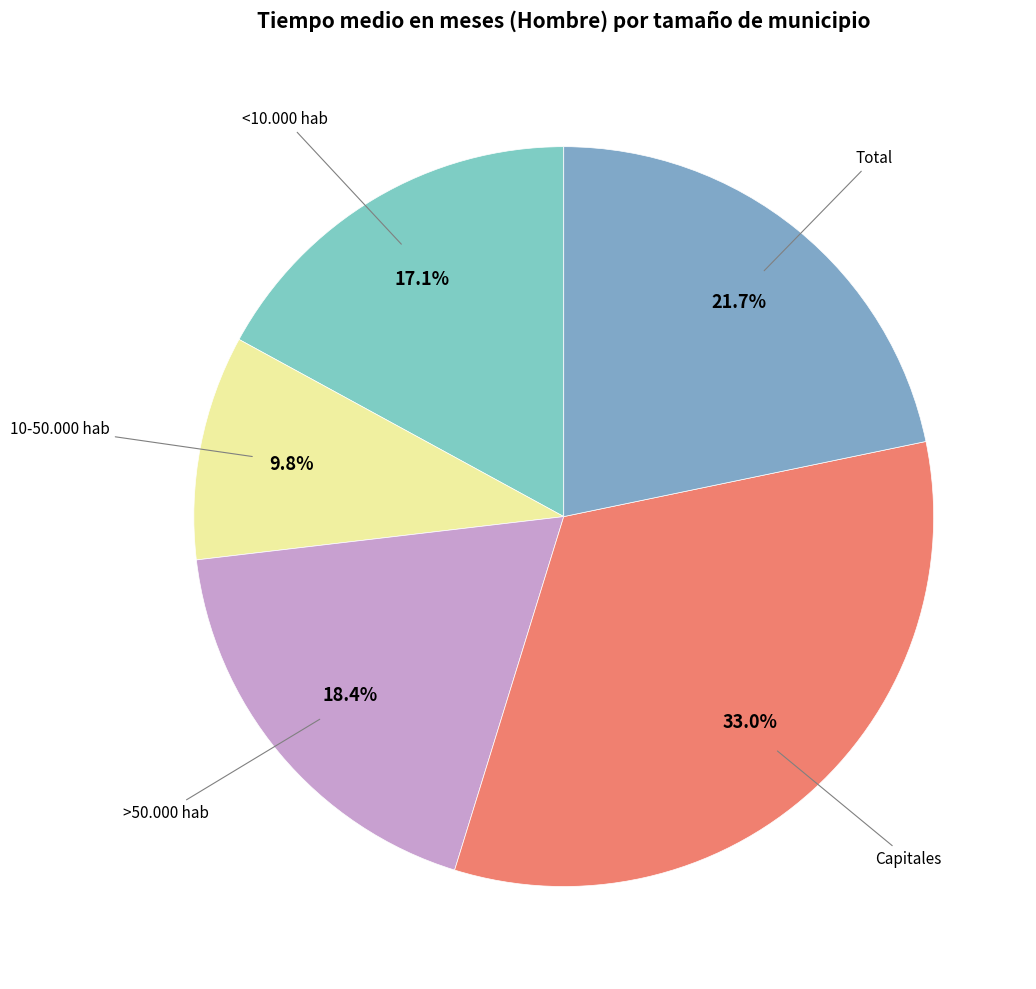

How many slices are in this pie chart?

5